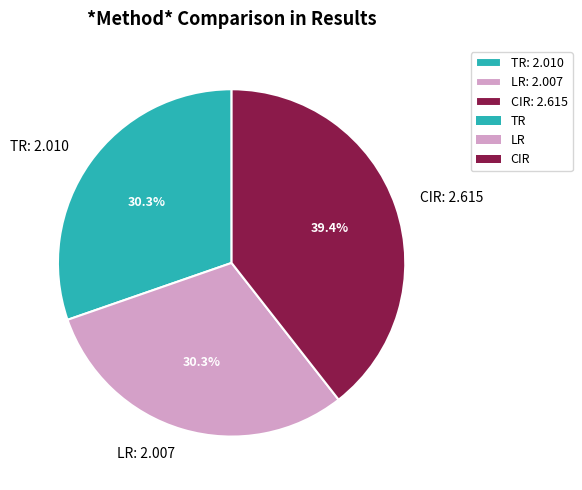

How many slices are in this pie chart?

3